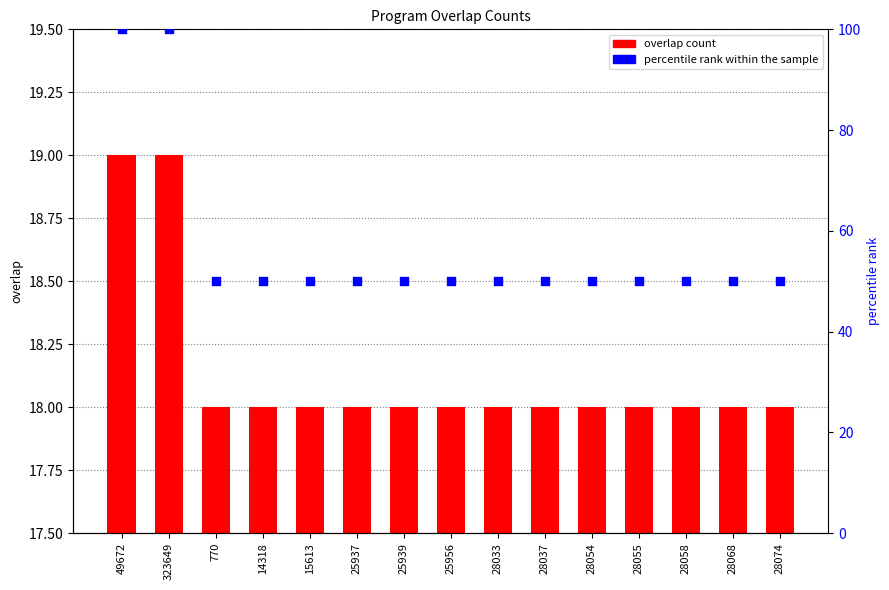

Which series contains the highest Y value?

percentile rank within the sample